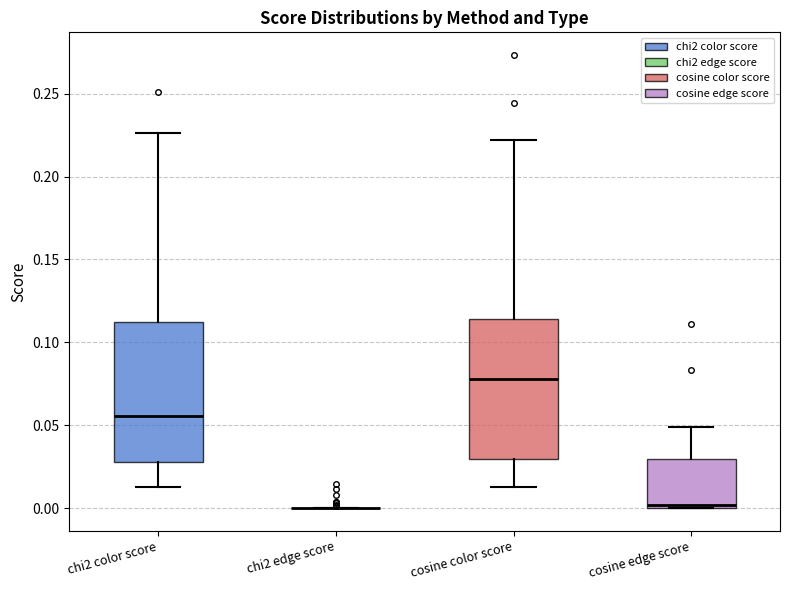

Reading left to right, transcribe this box plot: for each box, give where its median line is, the range the box spans, and where its two whiskers end, as read against the y-axis. The values are not printed on the chart, so give them approximately, as read against the axis.

chi2 color score: median 0.055, box 0.030 to 0.110, whiskers 0.015 to 0.225
chi2 edge score: box collapsed to a line at 0.000, whiskers 0.000 to 0.000
cosine color score: median 0.080, box 0.030 to 0.115, whiskers 0.015 to 0.220
cosine edge score: median 0.000 (just above the box's lower edge), box 0.000 to 0.030, whiskers 0.000 to 0.050